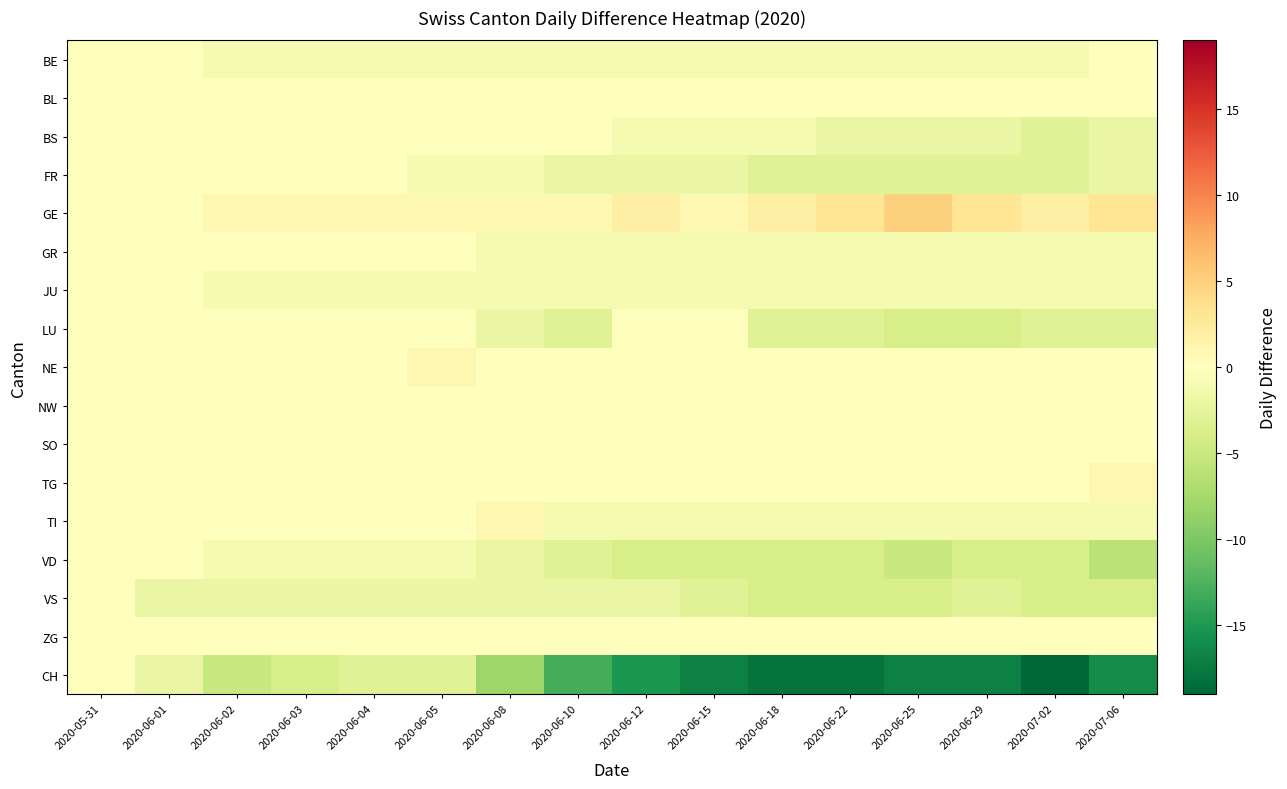

Which series has the widest spread of values?

CH